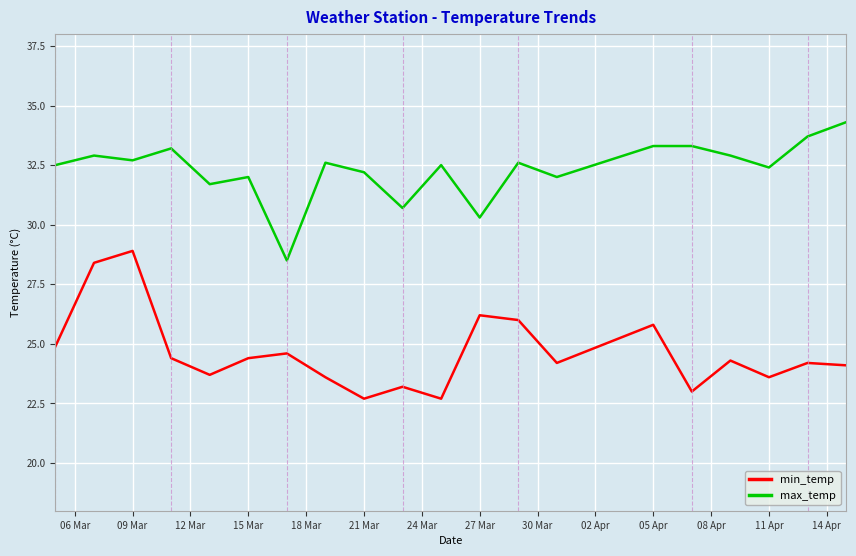

Which series has the largest total across all categories?

max_temp